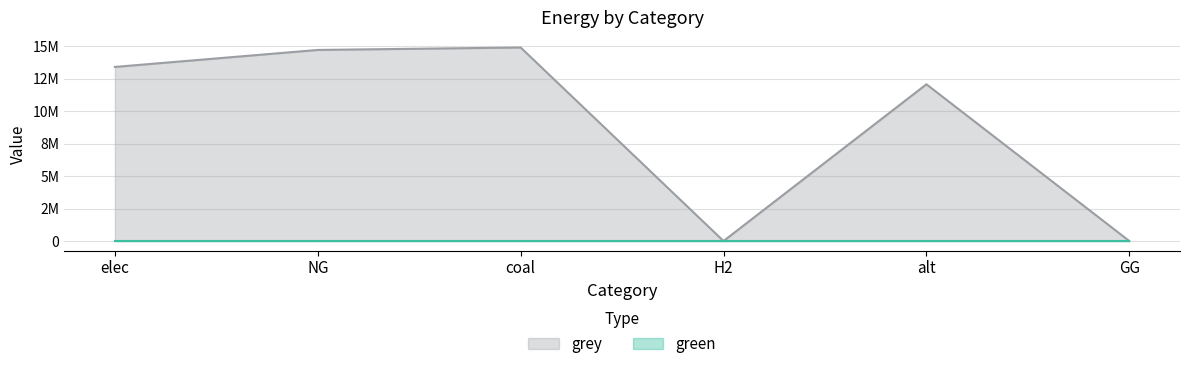

What is the average value?

9192652.7